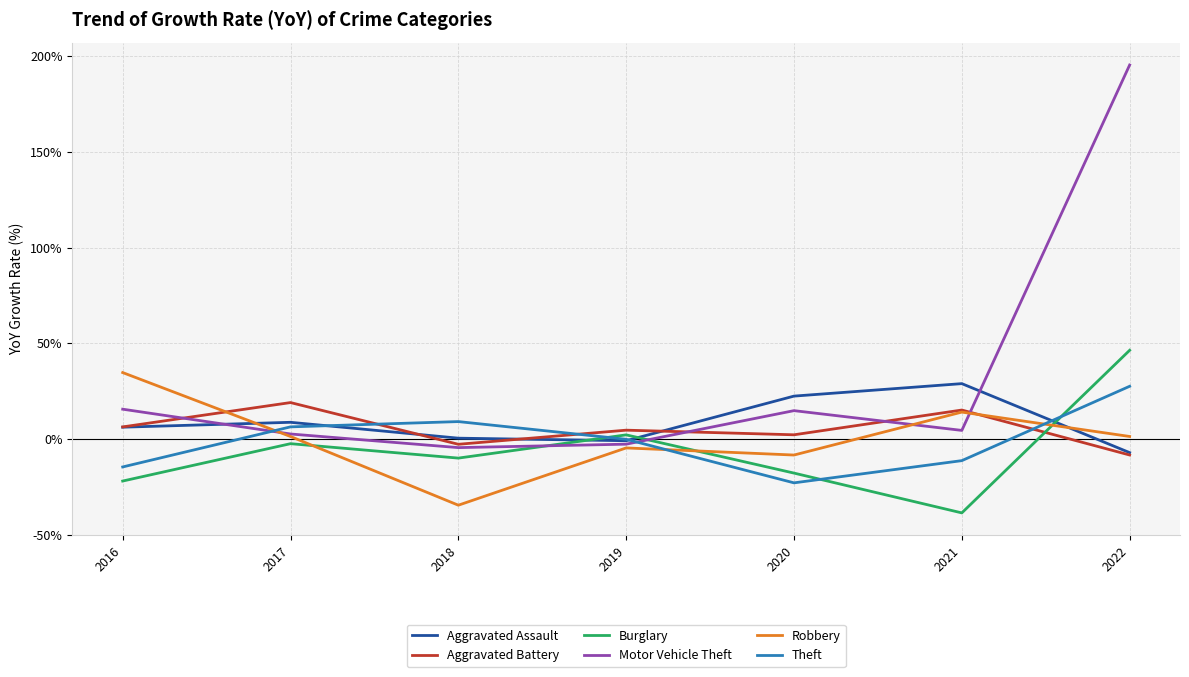

The value of Aggravated Assault at 2021 is 19.8. True or false?

False